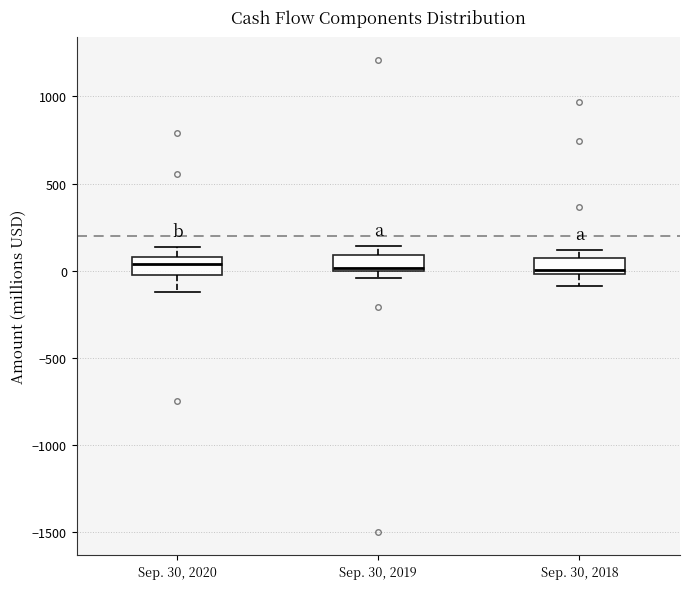

Reading left to right, transcribe this box plot: for each box, give where its median line is, the range the box spans, and where its two whiskers end, as read against the y-axis. The values are not printed on the chart, so give them approximately, as read against the axis.

Sep. 30, 2020: median 50, box -50 to 100, whiskers -100 to 150
Sep. 30, 2019: median 0, box 0 to 100, whiskers -50 to 150
Sep. 30, 2018: median 0 (just above the box's lower edge), box 0 to 50, whiskers -100 to 100